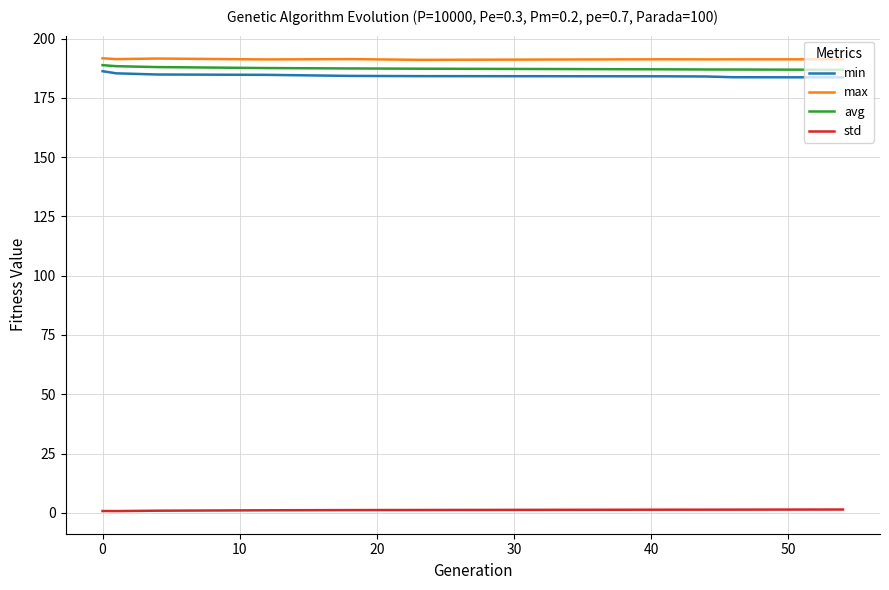

What is the average value of the min series?

184.5